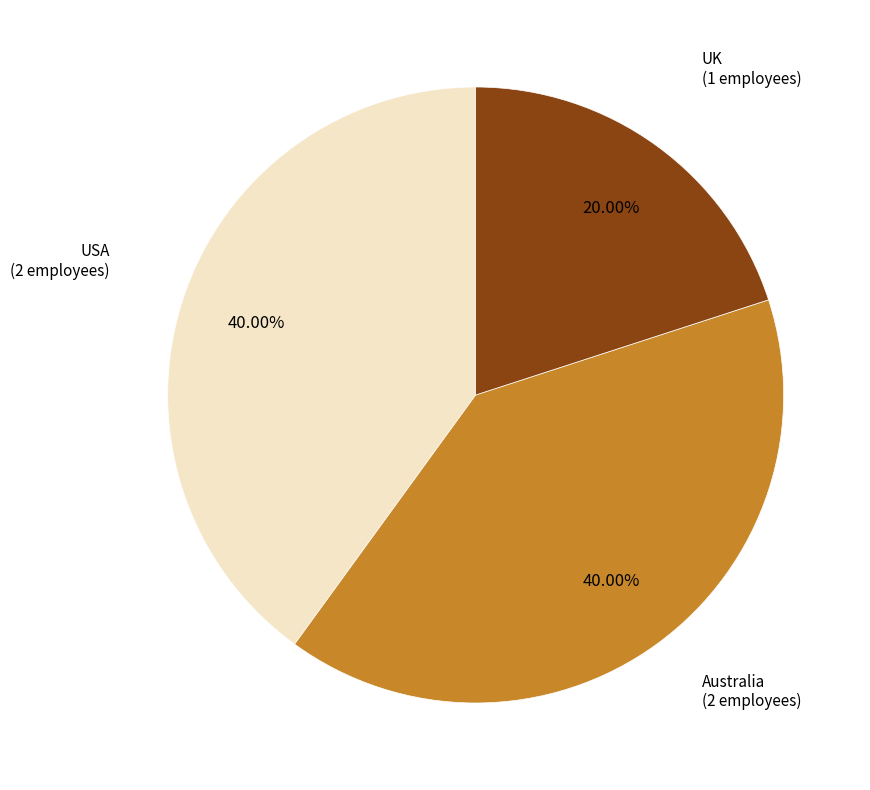

To the nearest percent, what is the average slice percentage?

33%